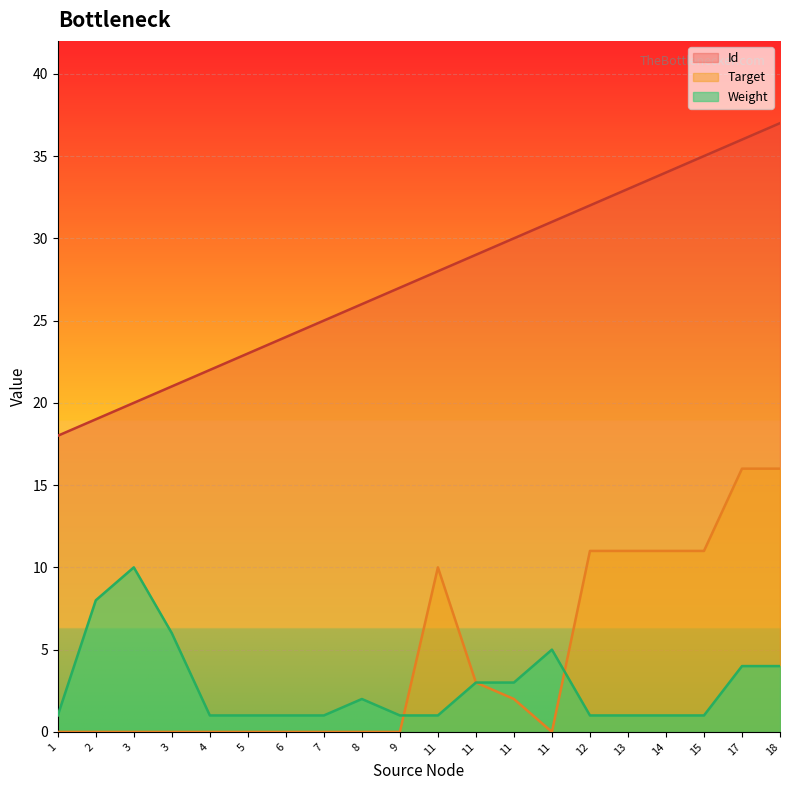

How many values in the Id series are below 28?

10